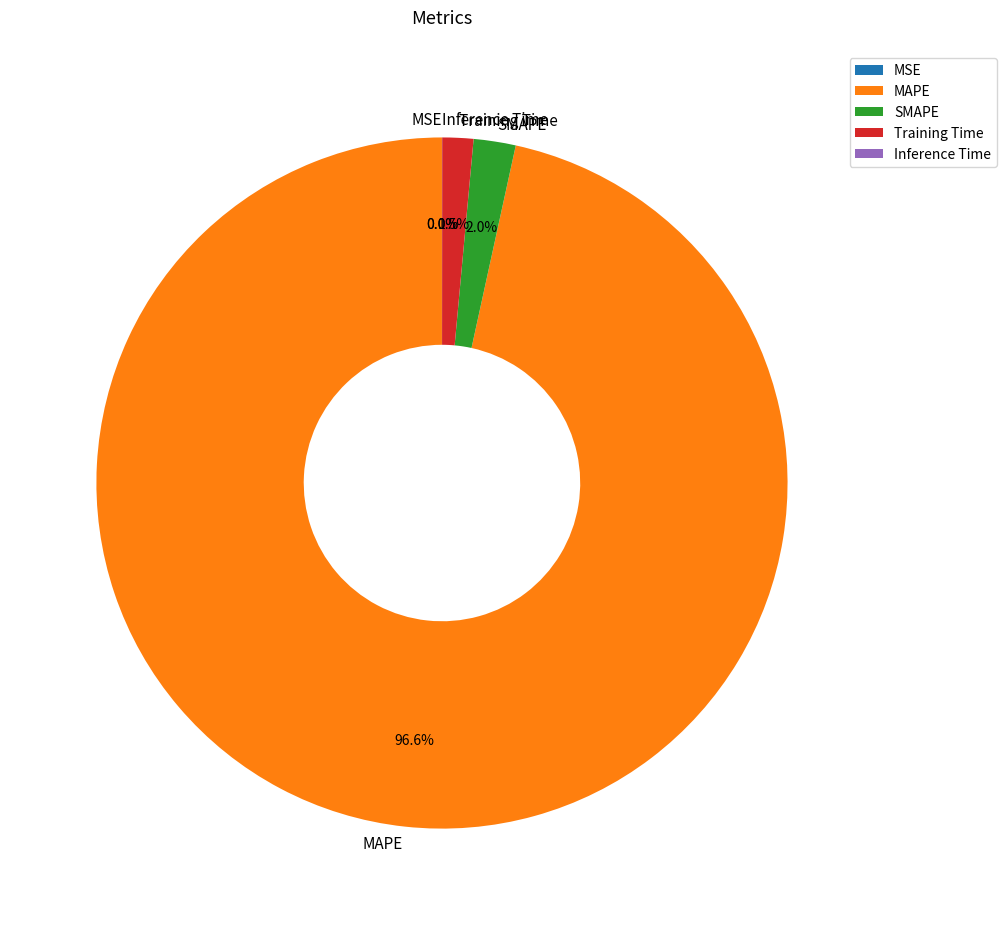

To the nearest percent, what portion does SMAPE represent?

2%